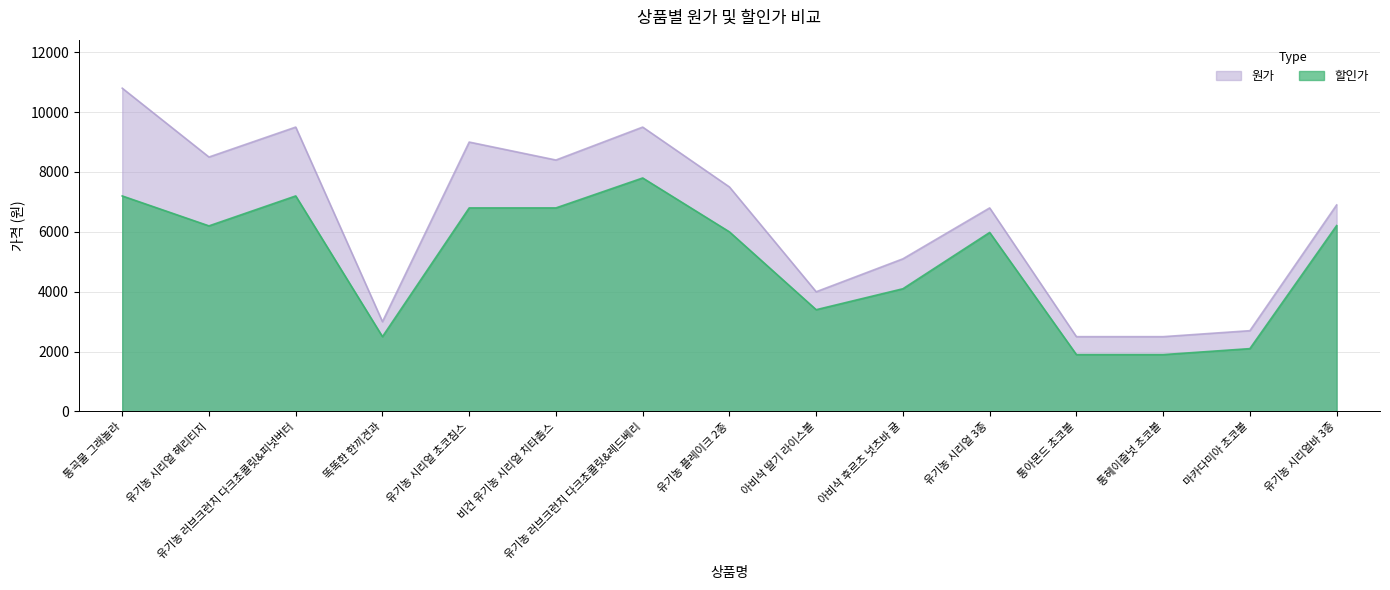

True or false: 원가 and 할인가 cross at least once.

False